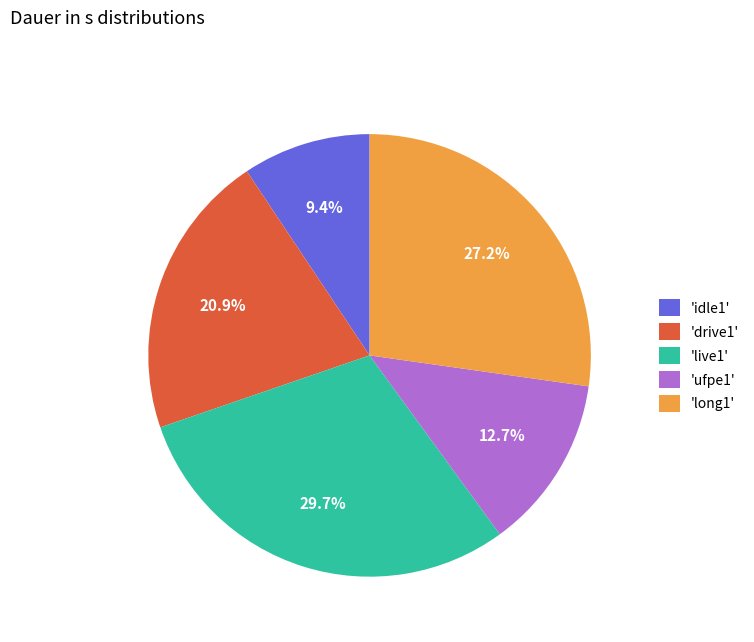

Approximately how many times larger is the value at 'ufpe1' compared to 'long1'?

0.5